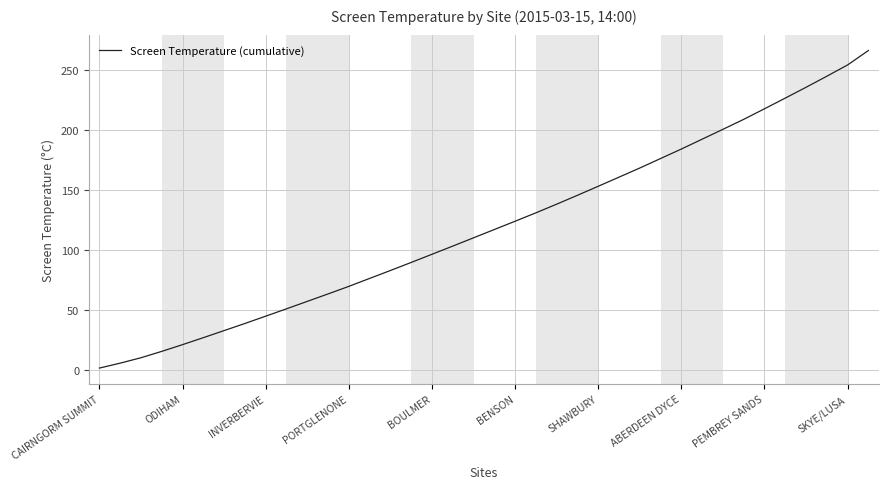

What is the minimum value shown in the chart?

1.8